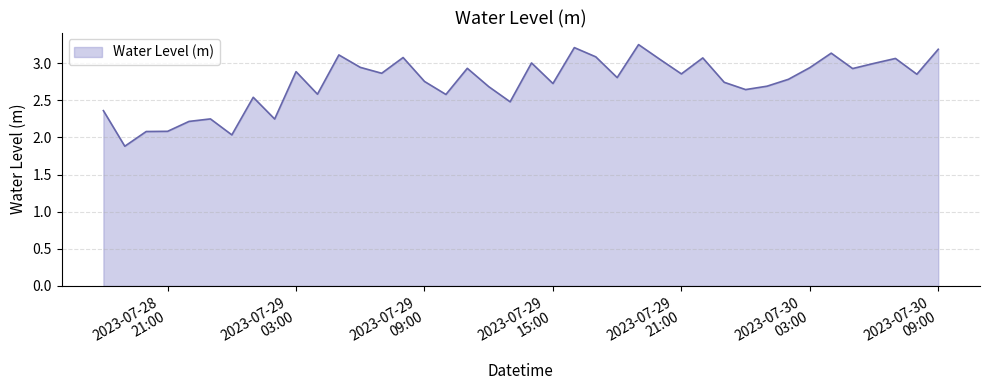

What is the smallest value displayed?

1.9